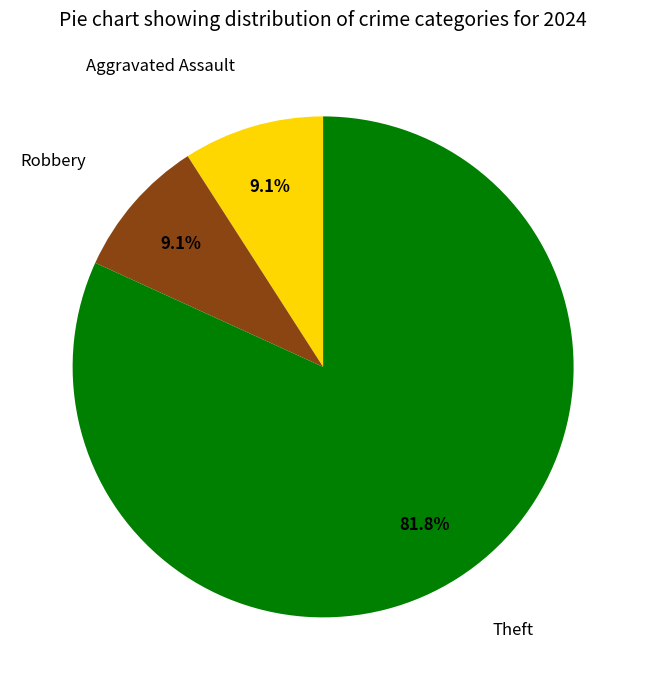

How many segments does this pie chart have?

3